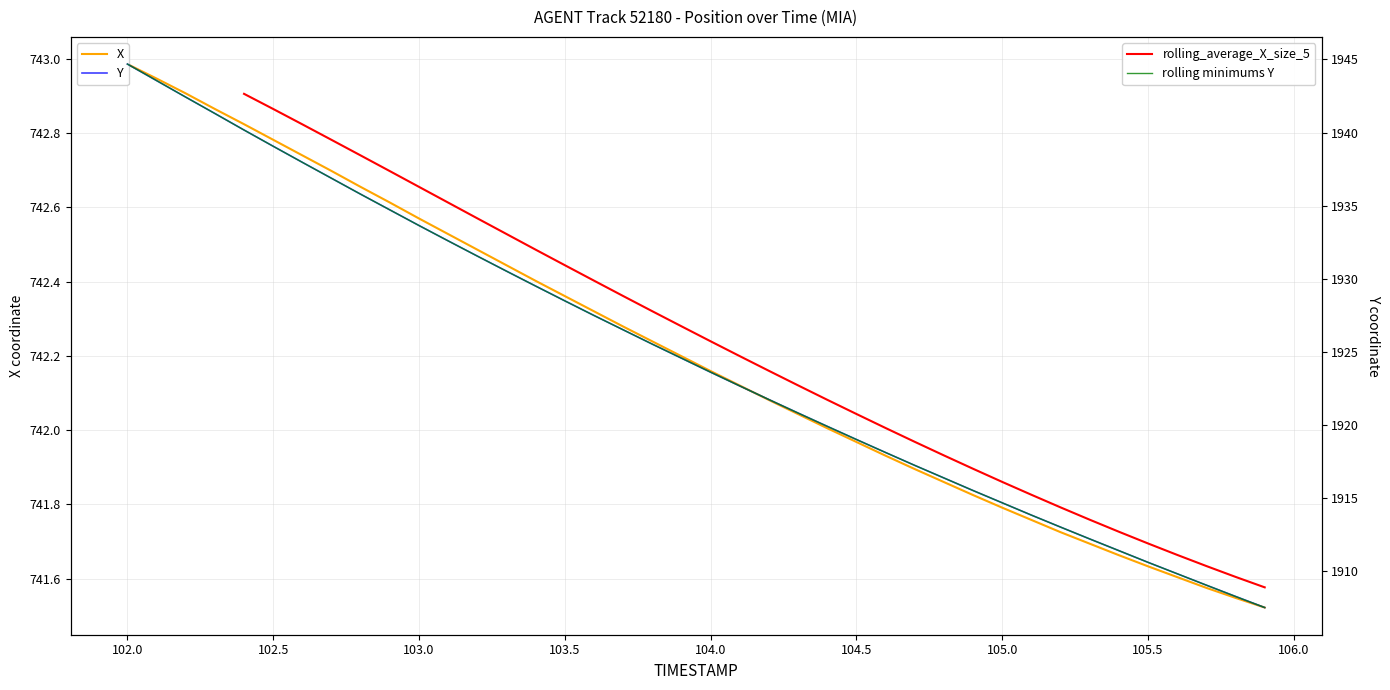

What is the lowest value of the X series?

741.5